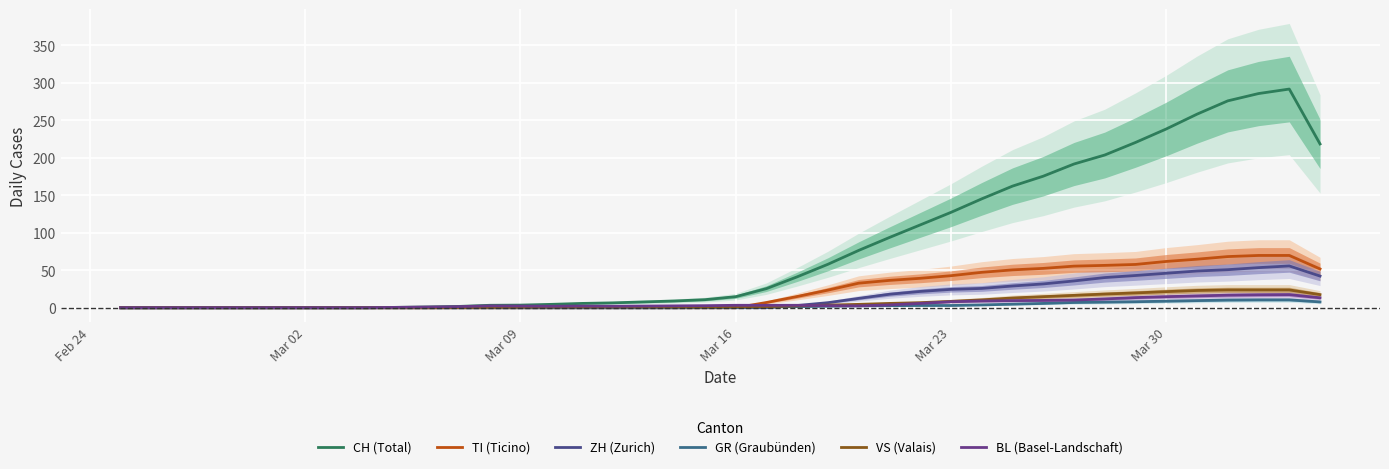

Reading right to left, list all the values displayed in this chart.

CH (Total): 218.5	291.8	285.8	276.0	258.2	238.5	220.5	203.8	191.8	175.5	162.2	145.2	127.2	110.5	93.8	76.5	58.0	41.2	25.5	14.8	10.8	9.0	7.8	6.5	5.8	4.5	3.5	3.2	1.8	1.0	0.5	0.0	0.0	0.0	0.0	0.0	0.0	0.0	0.0	0.0
TI (Ticino): 51.8	69.8	69.8	68.2	64.8	61.8	57.8	56.5	55.5	52.5	50.5	47.2	42.8	39.2	36.5	32.8	23.5	15.0	7.0	0.0	0.0	0.0	0.0	0.0	0.0	0.0	0.0	0.0	0.0	0.0	0.0	0.0	0.0	0.0	0.0	0.0	0.0	0.0	0.0	0.0
ZH (Zurich): 42.2	55.8	53.5	50.8	49.0	46.0	43.0	40.2	35.8	31.8	29.0	25.8	24.5	21.8	18.0	12.5	6.8	3.0	0.0	0.0	0.0	0.0	0.0	0.0	0.0	0.0	0.0	0.0	0.0	0.0	0.0	0.0	0.0	0.0	0.0	0.0	0.0	0.0	0.0	0.0
GR (Graubünden): 7.8	10.5	10.5	10.2	9.5	8.8	8.0	7.5	7.0	5.8	4.8	3.8	3.0	3.0	2.8	2.5	2.0	1.5	1.0	0.5	0.2	0.0	0.0	0.0	0.0	0.0	0.0	0.0	0.0	0.0	0.0	0.0	0.0	0.0	0.0	0.0	0.0	0.0	0.0	0.0
VS (Valais): 17.5	23.8	23.8	23.8	23.0	21.5	19.8	18.2	16.5	14.8	13.0	10.5	8.5	6.8	5.8	4.5	3.5	2.5	1.5	1.2	1.0	1.0	1.0	1.0	1.0	1.0	0.8	0.5	0.2	0.0	0.0	0.0	0.0	0.0	0.0	0.0	0.0	0.0	0.0	0.0
BL (Basel-Landschaft): 13.2	17.5	17.2	16.8	15.8	14.8	13.5	11.8	10.2	9.8	9.5	9.0	8.0	5.8	3.8	2.5	2.8	3.2	3.2	3.2	2.8	2.5	2.2	2.0	2.2	2.0	2.2	2.5	1.5	1.0	0.5	0.0	0.0	0.0	0.0	0.0	0.0	0.0	0.0	0.0